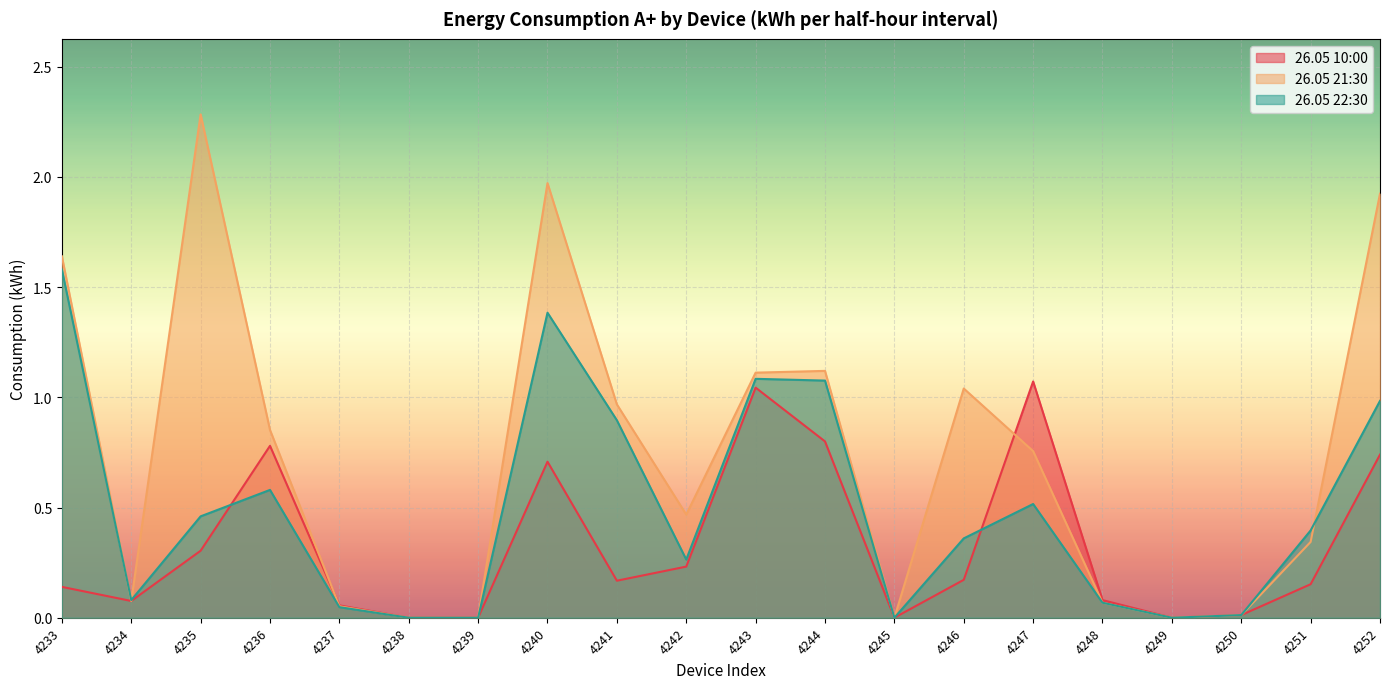

Between 4252 and 4238, which is larger?

4252